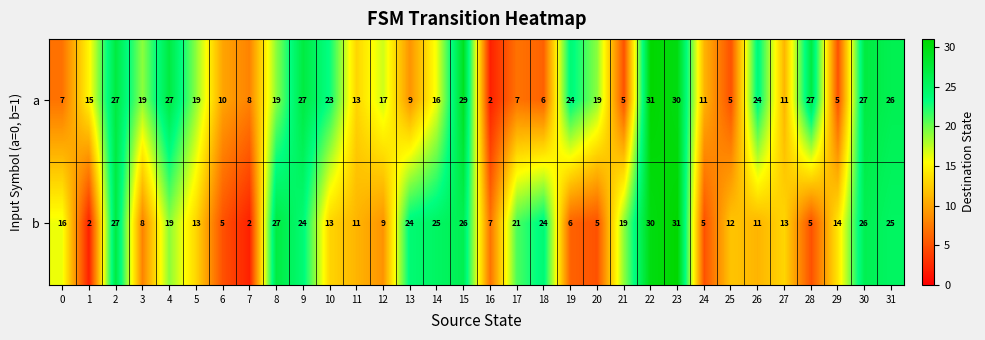

Is the value of b at 11 greater than the value of a at 0?

Yes